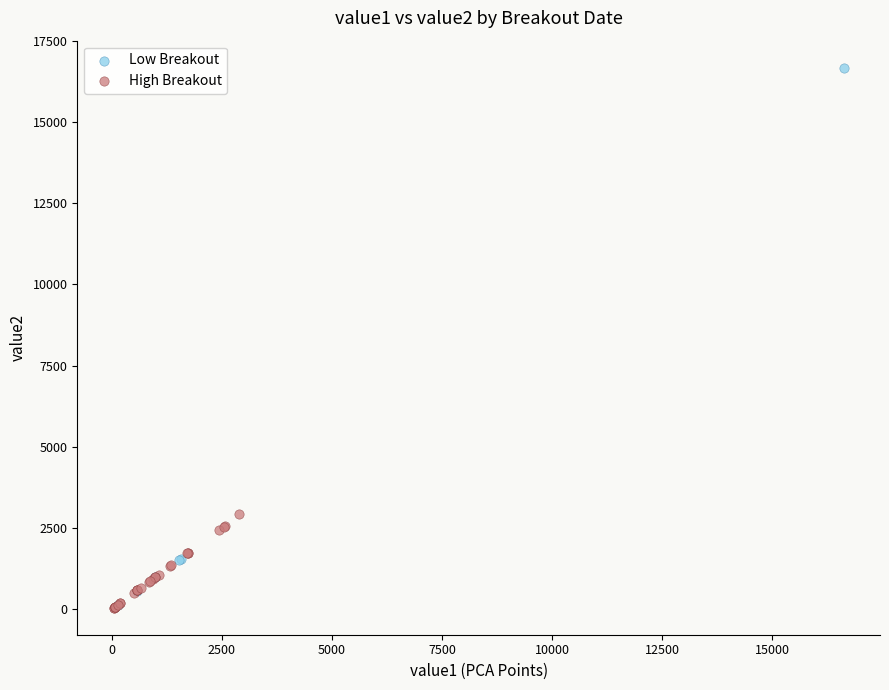

Which series contains the highest Y value?

Low Breakout